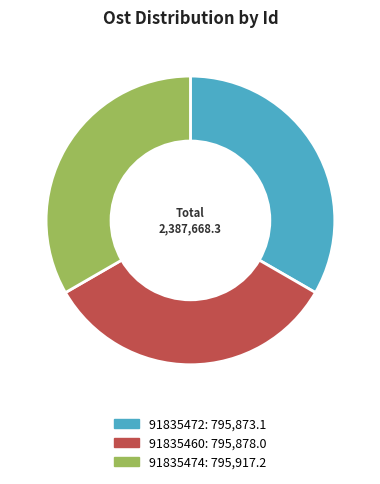

Is there any slice that represents more than half of the pie?

No